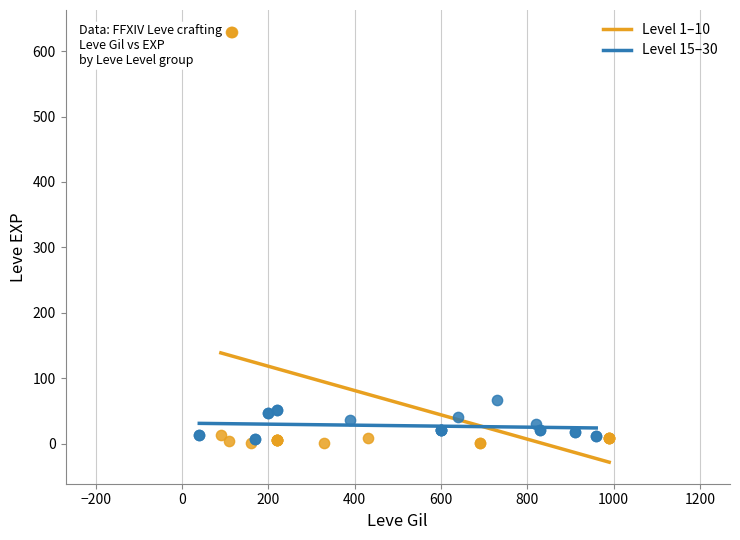

Which series contains the highest Y value?

Level 1–10